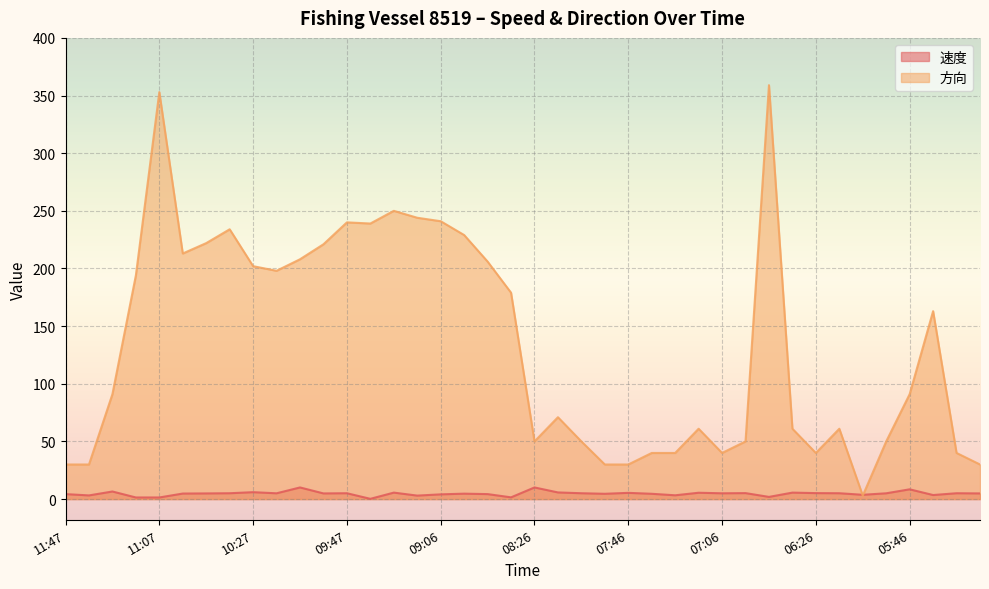

The value of 速度 at 09:17 is 1.0. True or false?

False